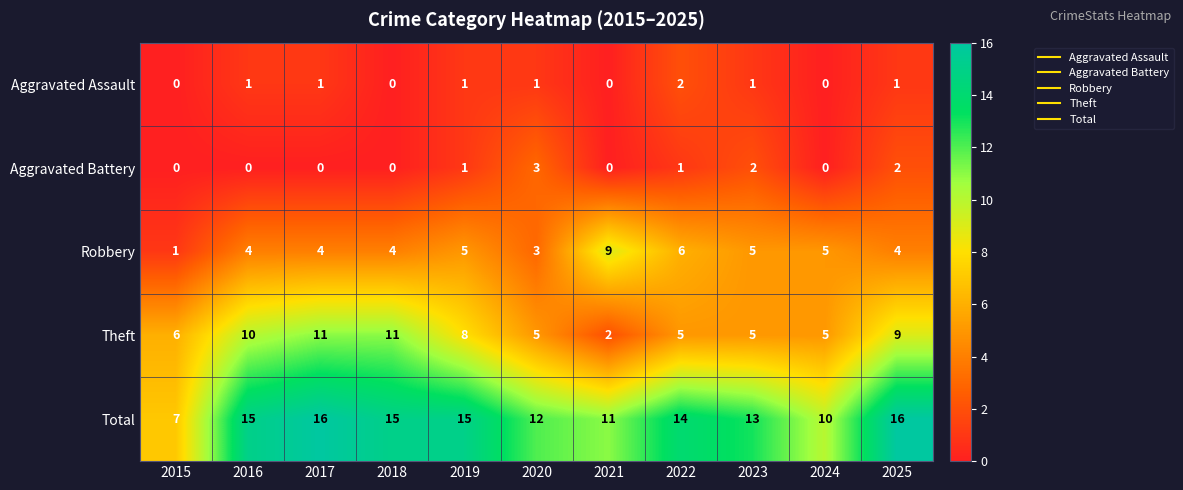

What is the sum of the Theft values at 2024 and 2015?

11